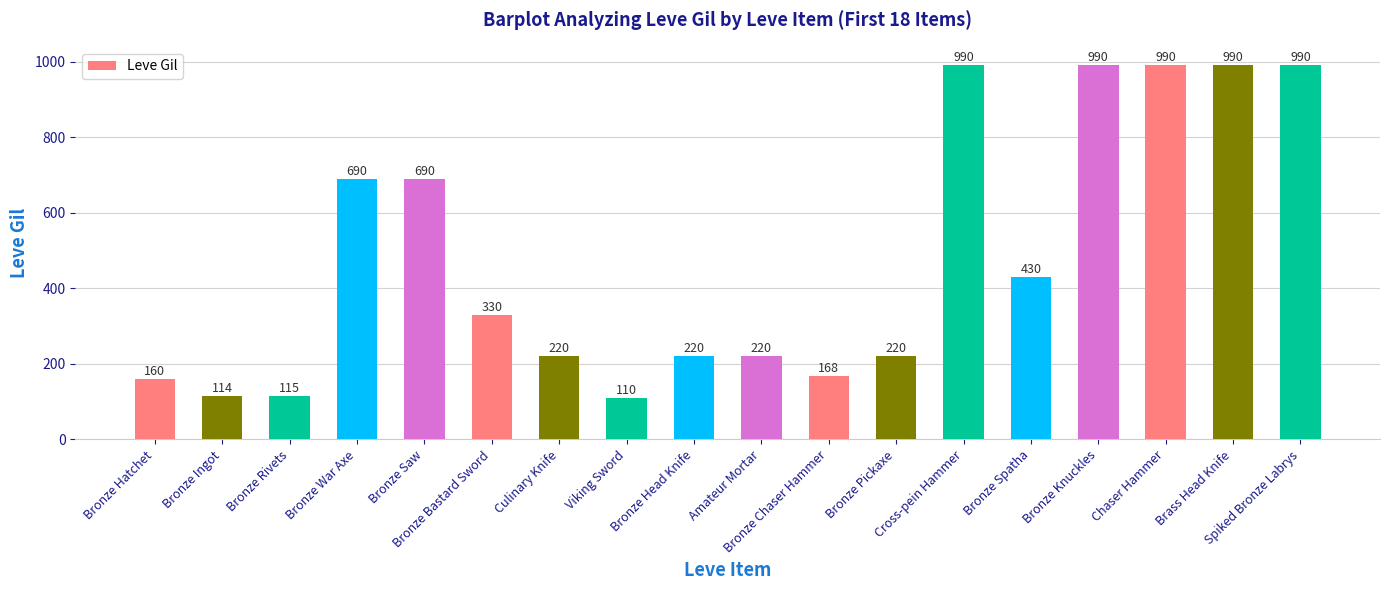

Approximately how many times larger is the value at Chaser Hammer compared to Bronze Head Knife?

4.5